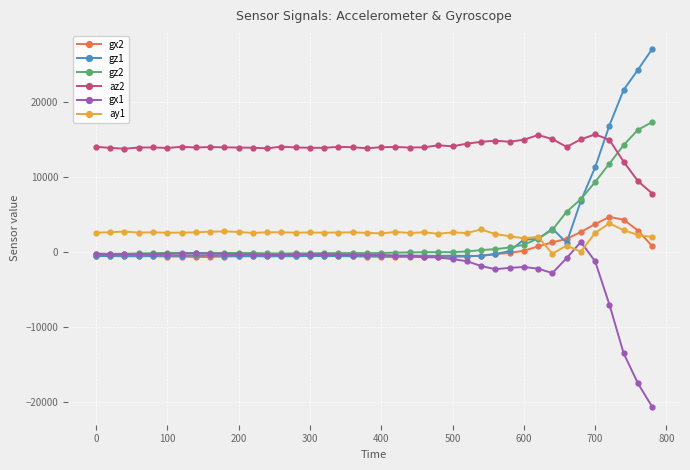

How many values in the gz1 series exceed -479?

19